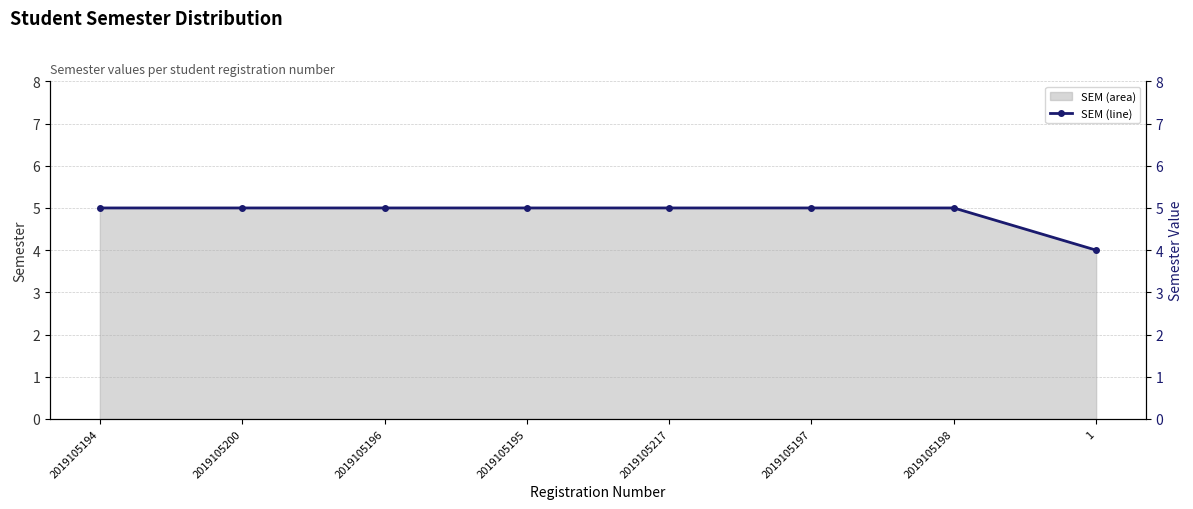

What is the label of the 2nd point from the left?

2019105200